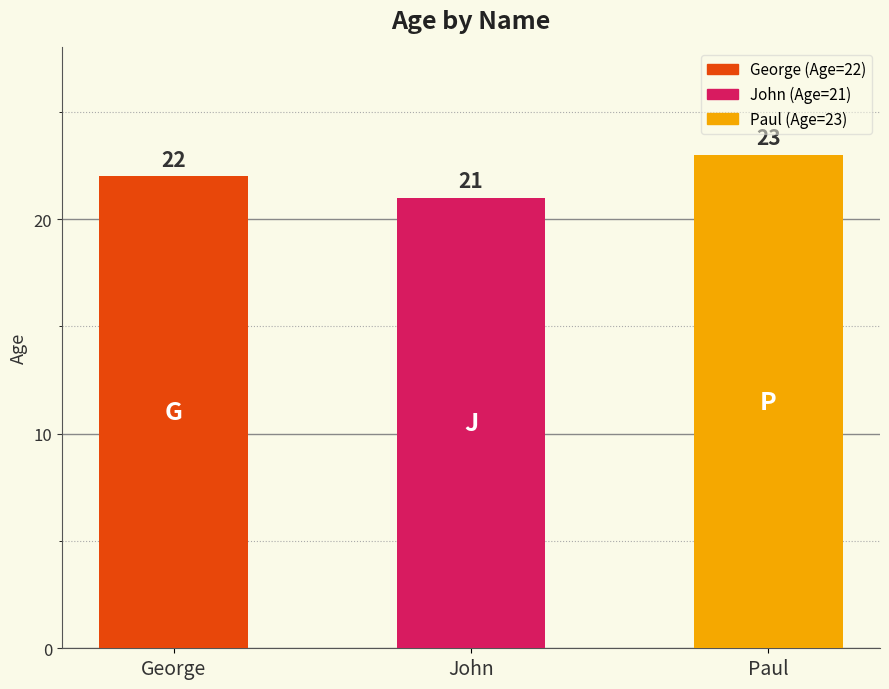

Reading left to right, list all the values displayed in this chart.

22	21	23